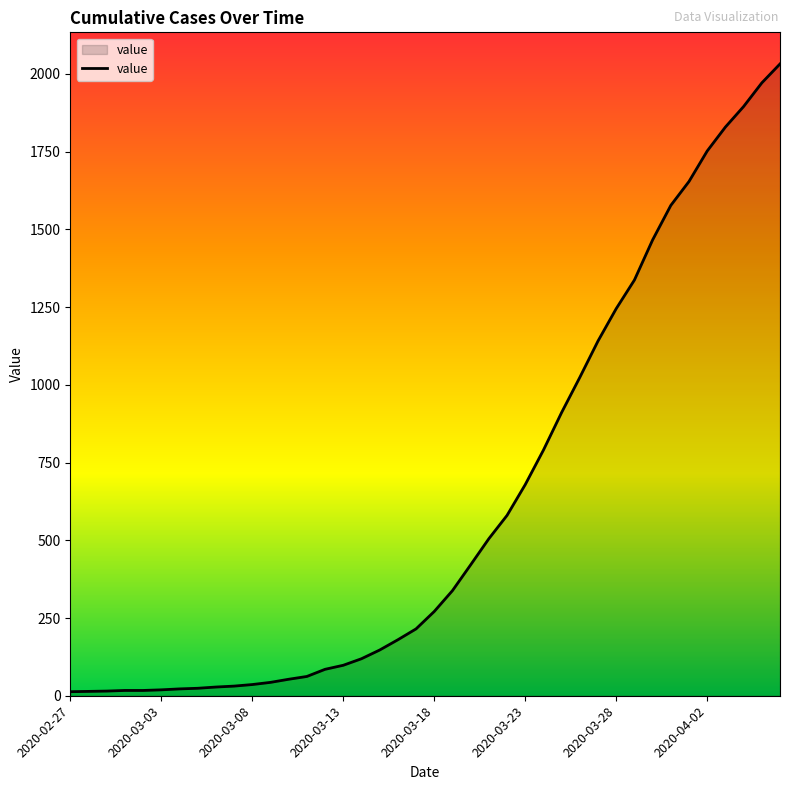

What is the greatest value displayed?

2032